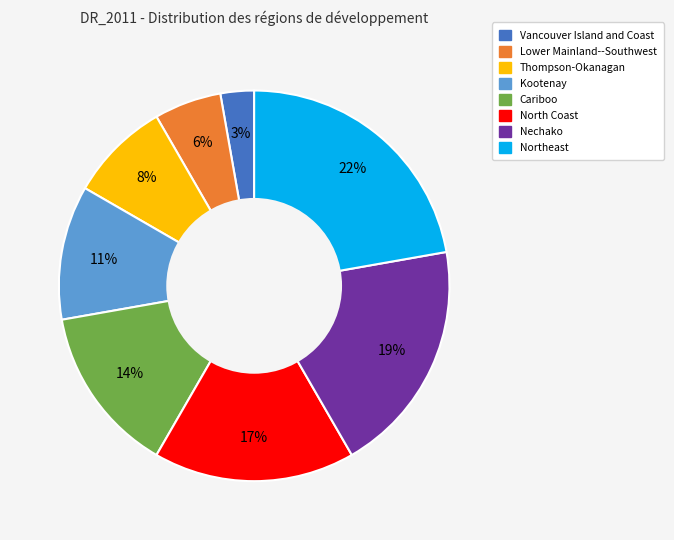

The Cariboo slice represents 20% of the pie. True or false?

False